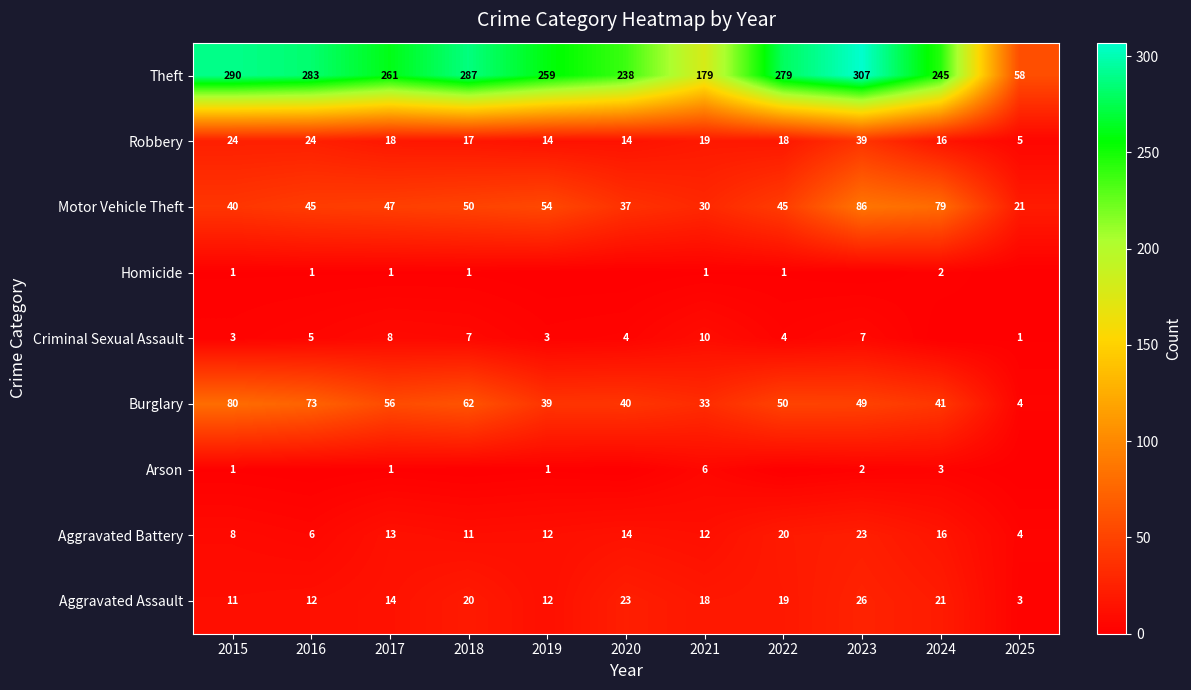

At which label does Aggravated Battery first exceed 12?

2017